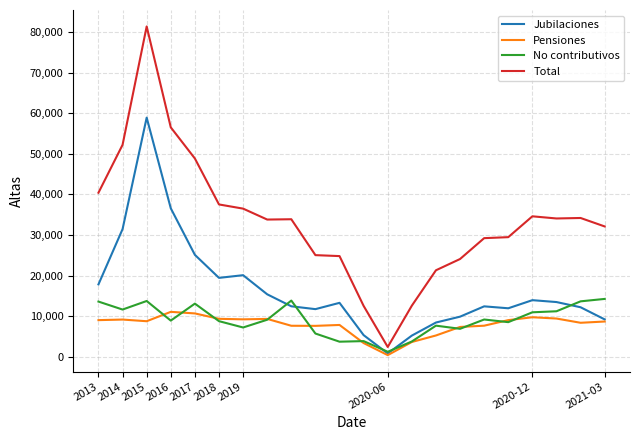

Which series has the largest total across all categories?

Total